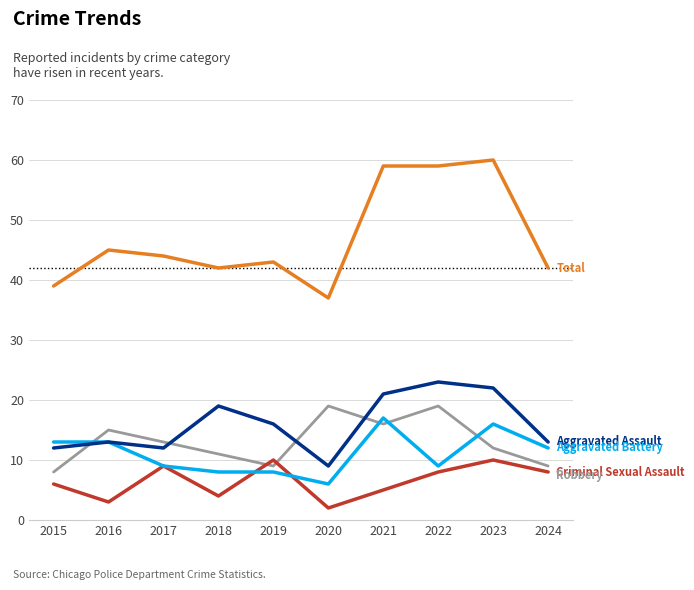

What is the greatest value displayed?

60